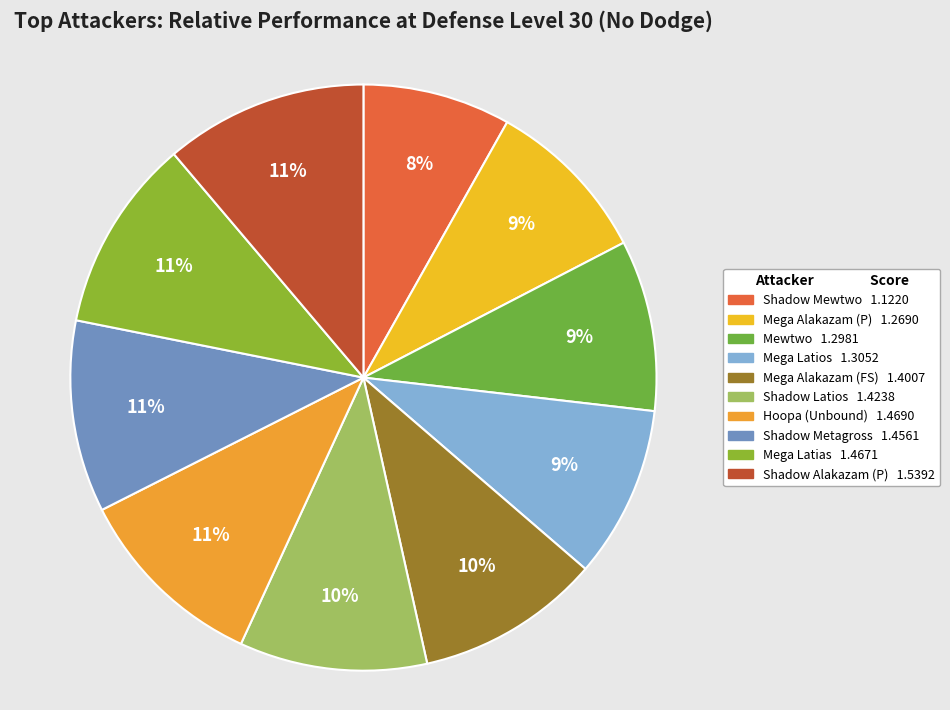

To the nearest percent, what is the difference between the largest and smallest slice percentages?

3%